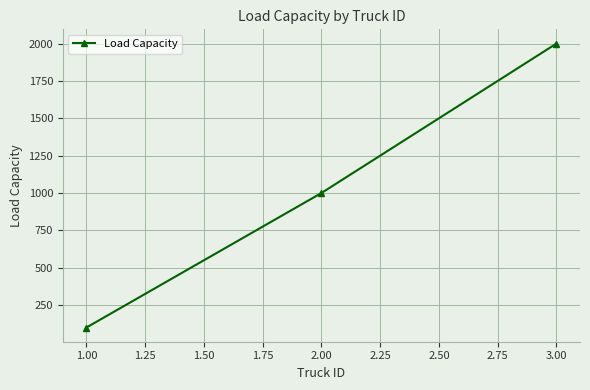

What position from the right is 1.00?

3